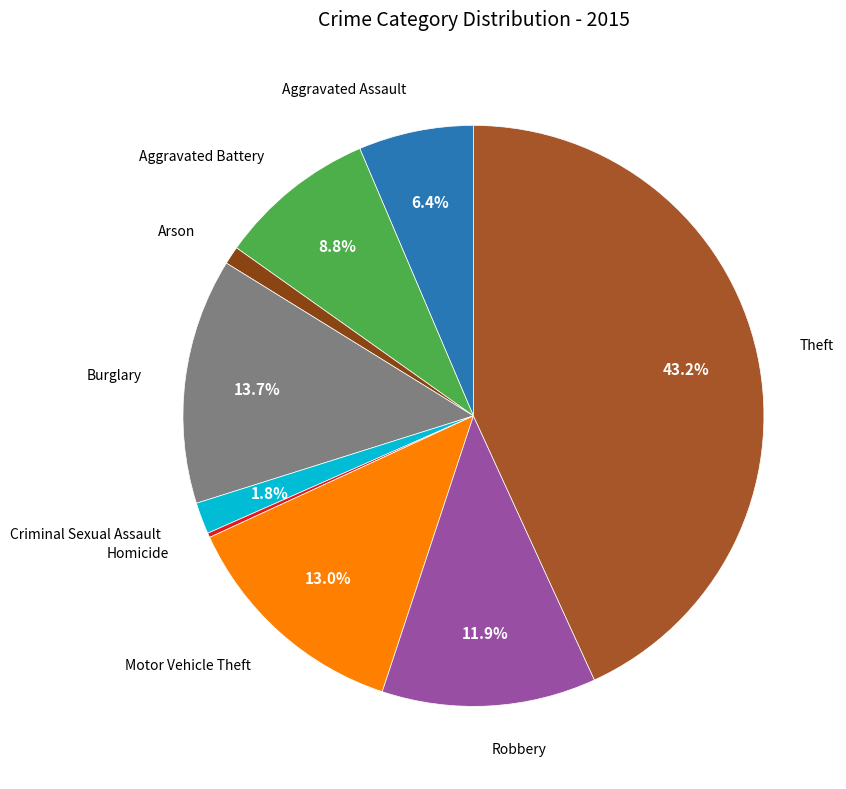

Rank the categories by value from lowest to highest.

Homicide, Arson, Criminal Sexual Assault, Aggravated Assault, Aggravated Battery, Robbery, Motor Vehicle Theft, Burglary, Theft